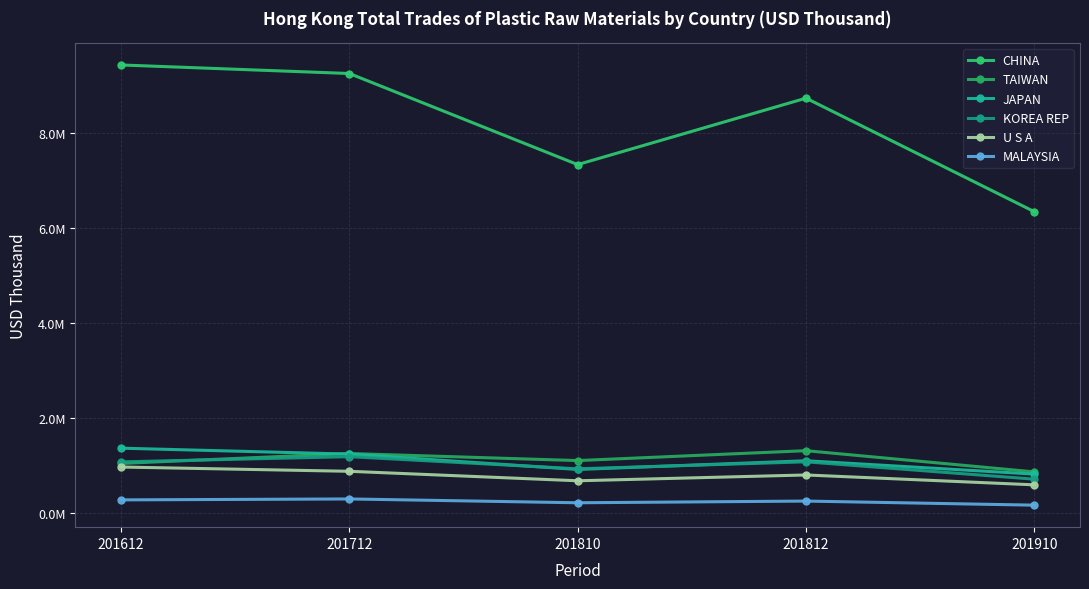

Reading left to right, extract all data points from this chart.

CHINA: 201612=9437430.5	201712=9257560.0	201810=7338278.0	201812=8738061.6	201910=6346524.6
TAIWAN: 201612=1041596.0	201712=1250685.8	201810=1101890.2	201812=1310404.8	201910=863191.5
JAPAN: 201612=1363163.3	201712=1238408.9	201810=914924.2	201812=1097498.8	201910=816813.4
KOREA REP: 201612=1074732.5	201712=1184409.6	201810=928109.1	201812=1075740.3	201910=710014.1
U S A: 201612=966106.6	201712=875961.8	201810=676112.5	201812=798523.0	201910=590441.3
MALAYSIA: 201612=273617.6	201712=293184.2	201810=212787.1	201812=248635.0	201910=162476.6